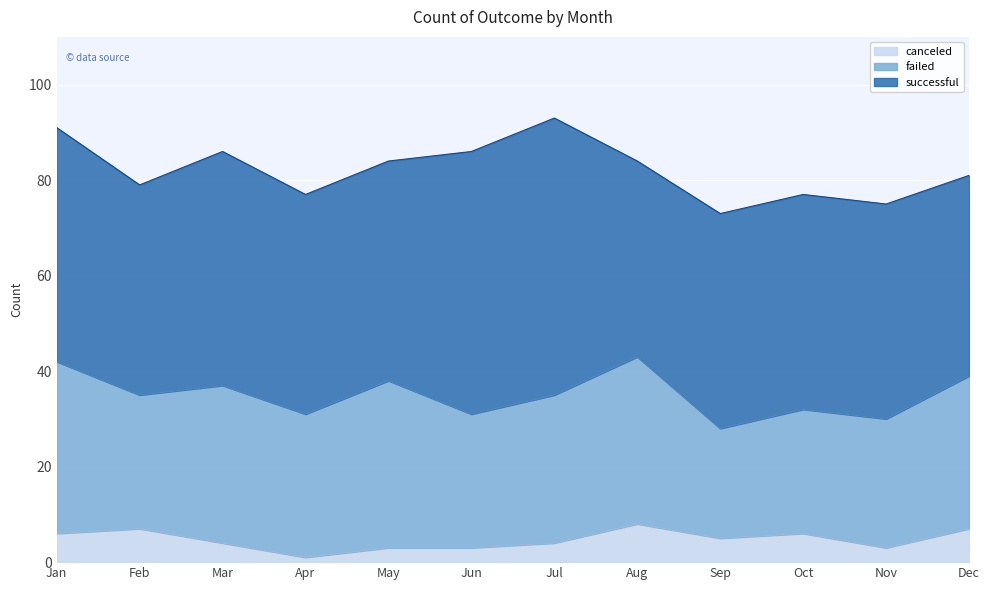

True or false: successful and failed intersect in this chart.

False